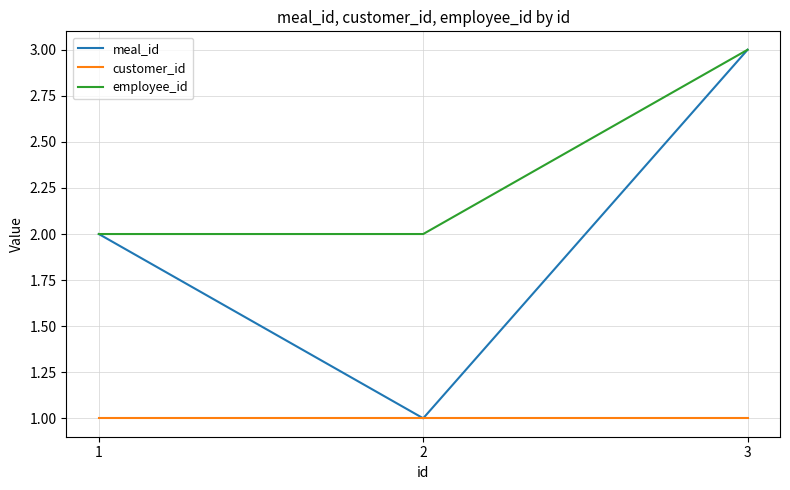

True or false: meal_id has a value of 2 at 2.

False